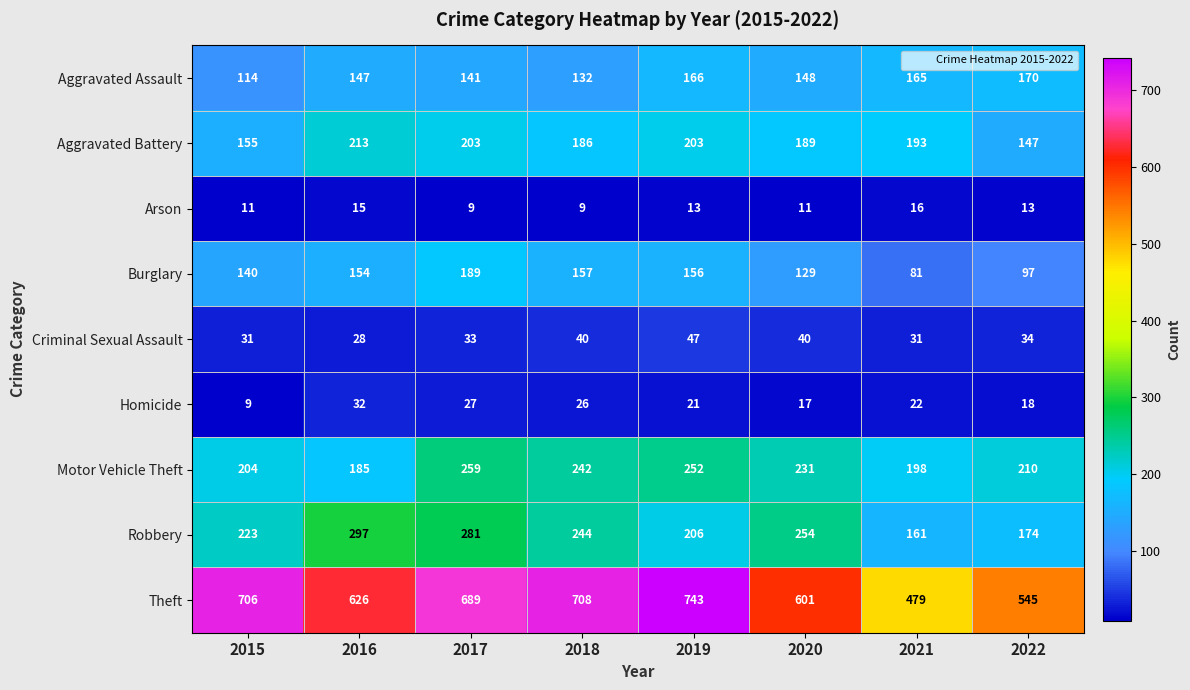

What is the total value across all series at 2017?

1831